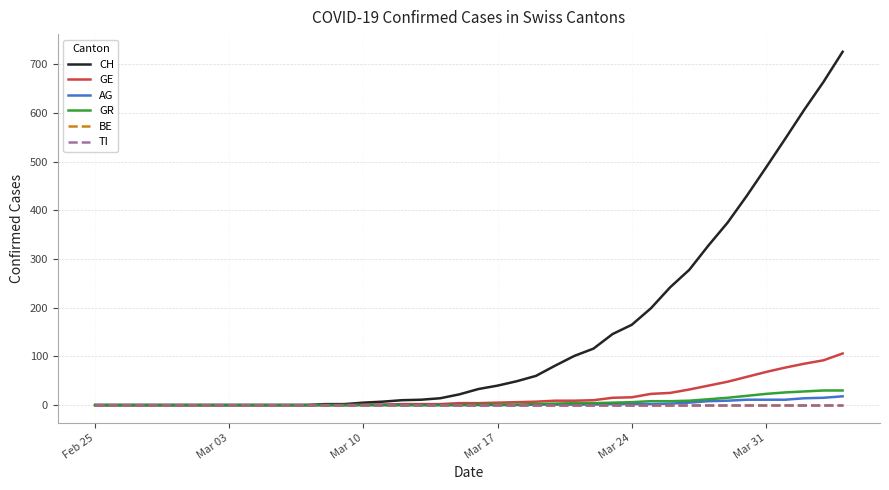

Which label corresponds to the smallest value in the chart?

Feb 25